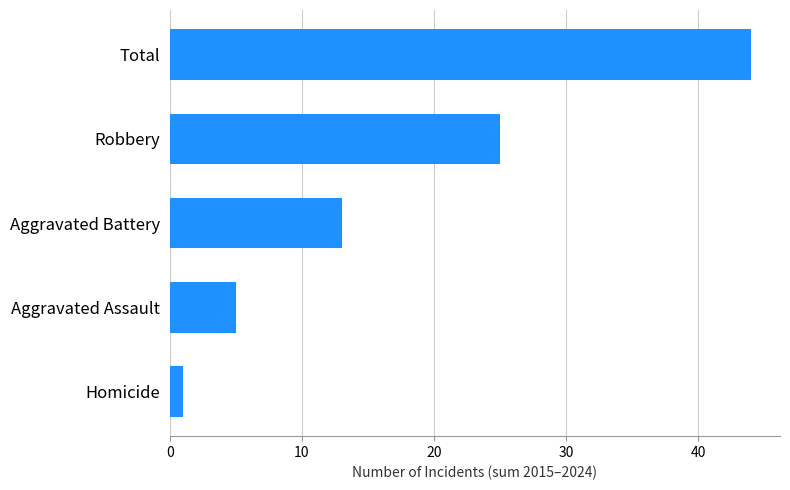

How many bars are there in total?

5